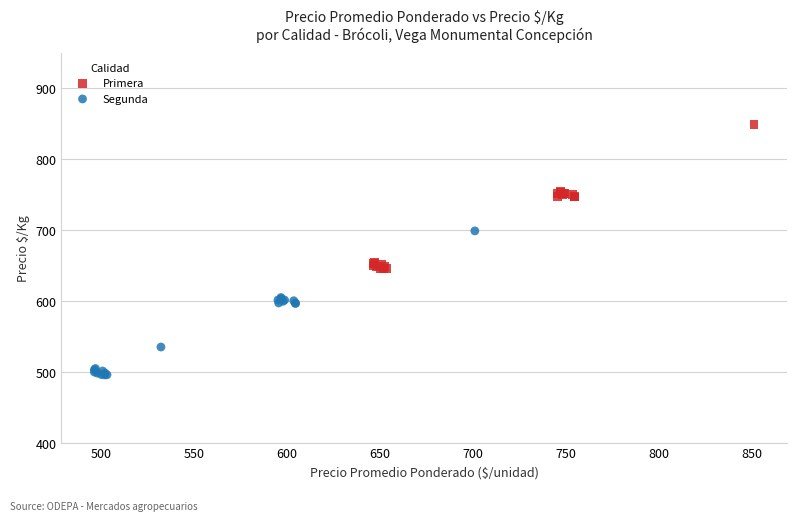

Which series contains the lowest Y value?

Segunda